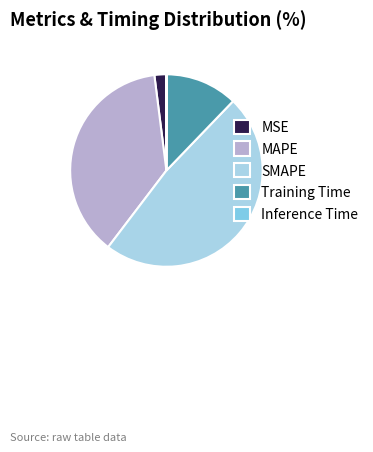

Which category has the biggest portion of the pie?

SMAPE